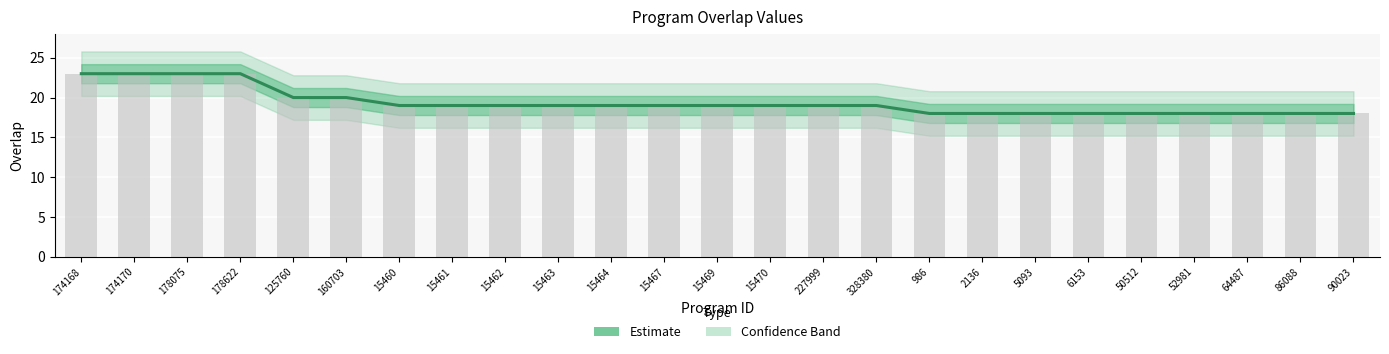

What is the maximum value shown in the chart?

23